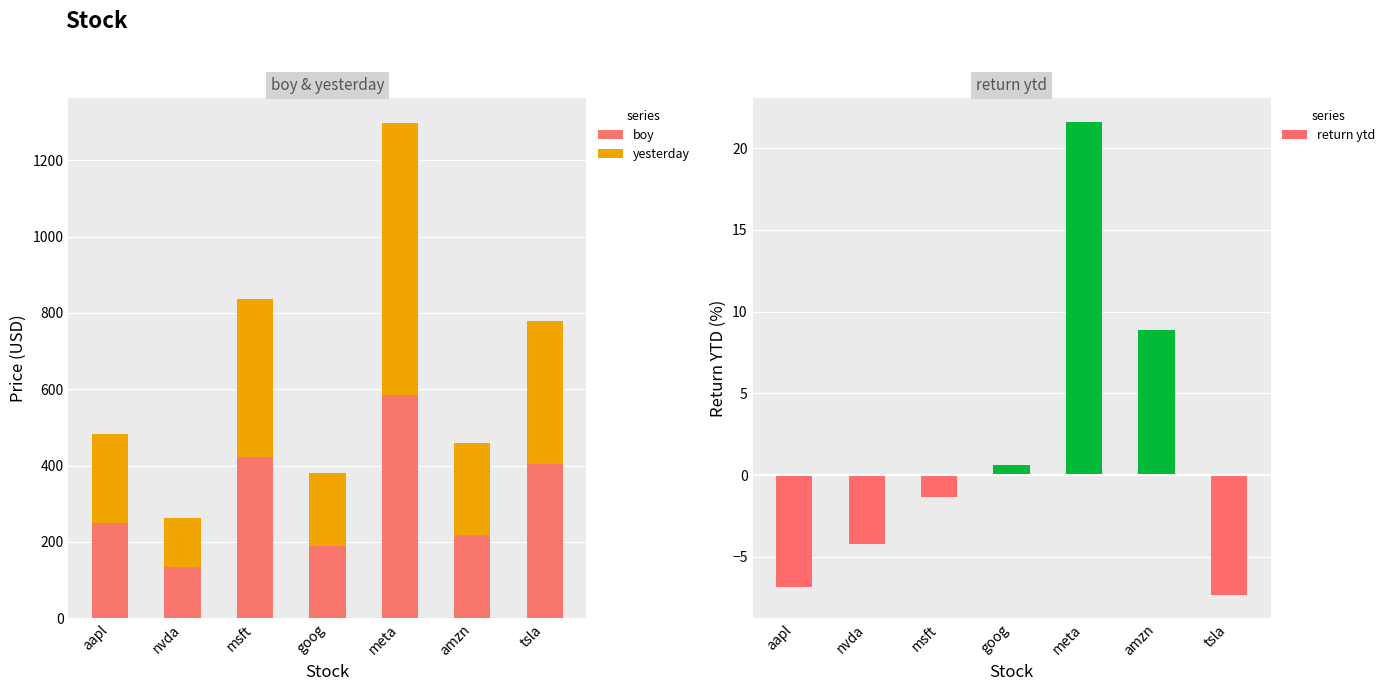

What position from the right is aapl?

7